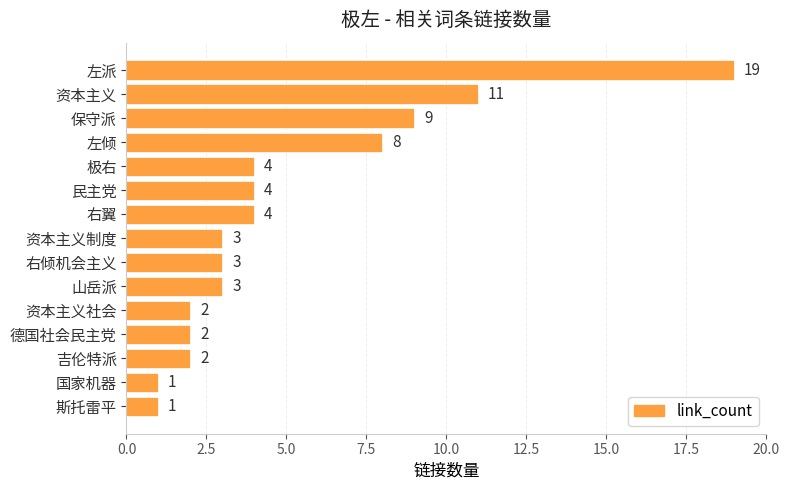

Is it true that the value at 极右 is 6?

False